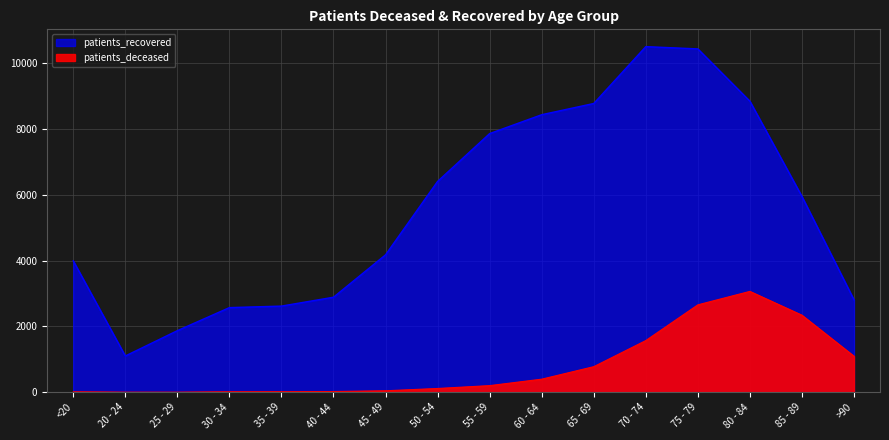

At 65 - 69, list the series in order from largest to smallest.

patients_recovered, patients_deceased